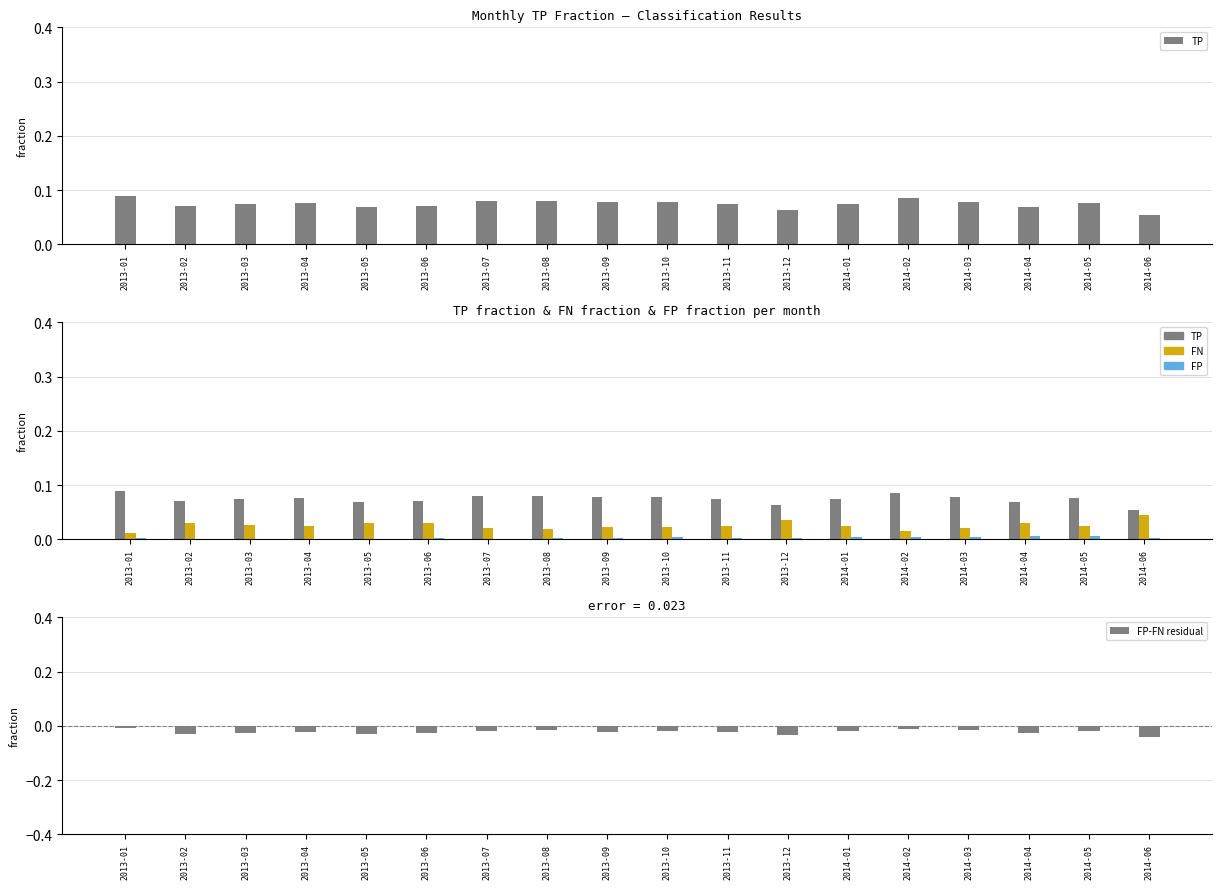

What is the total value across all series at 2014-06?

0.1